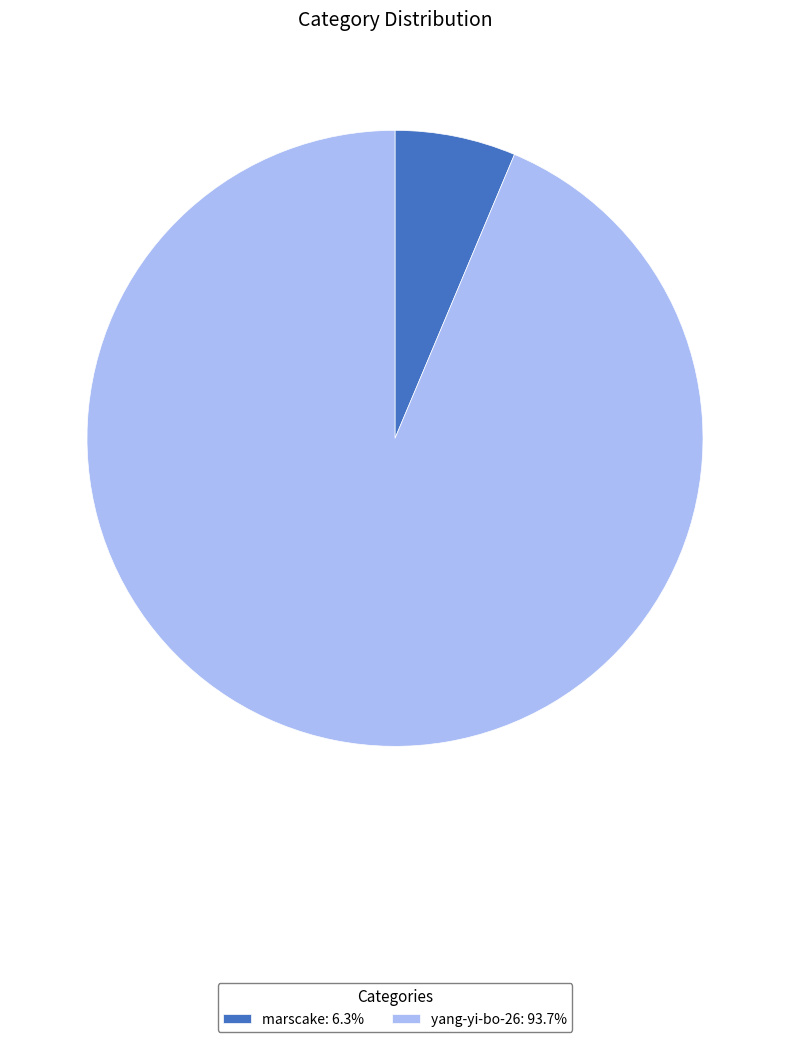

Rank the categories by value from lowest to highest.

marscake, yang-yi-bo-26